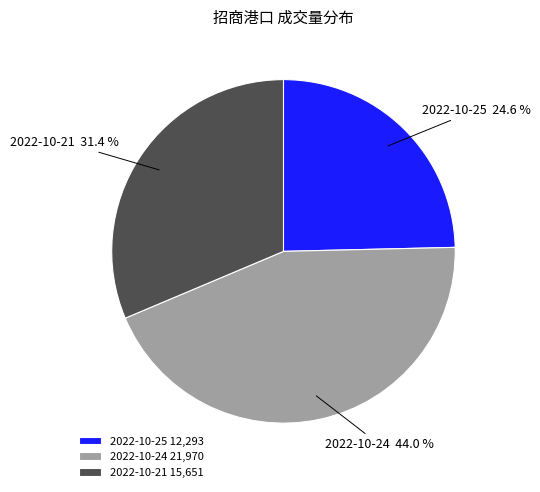

To the nearest percent, what is the difference between the largest and smallest slice percentages?

19%